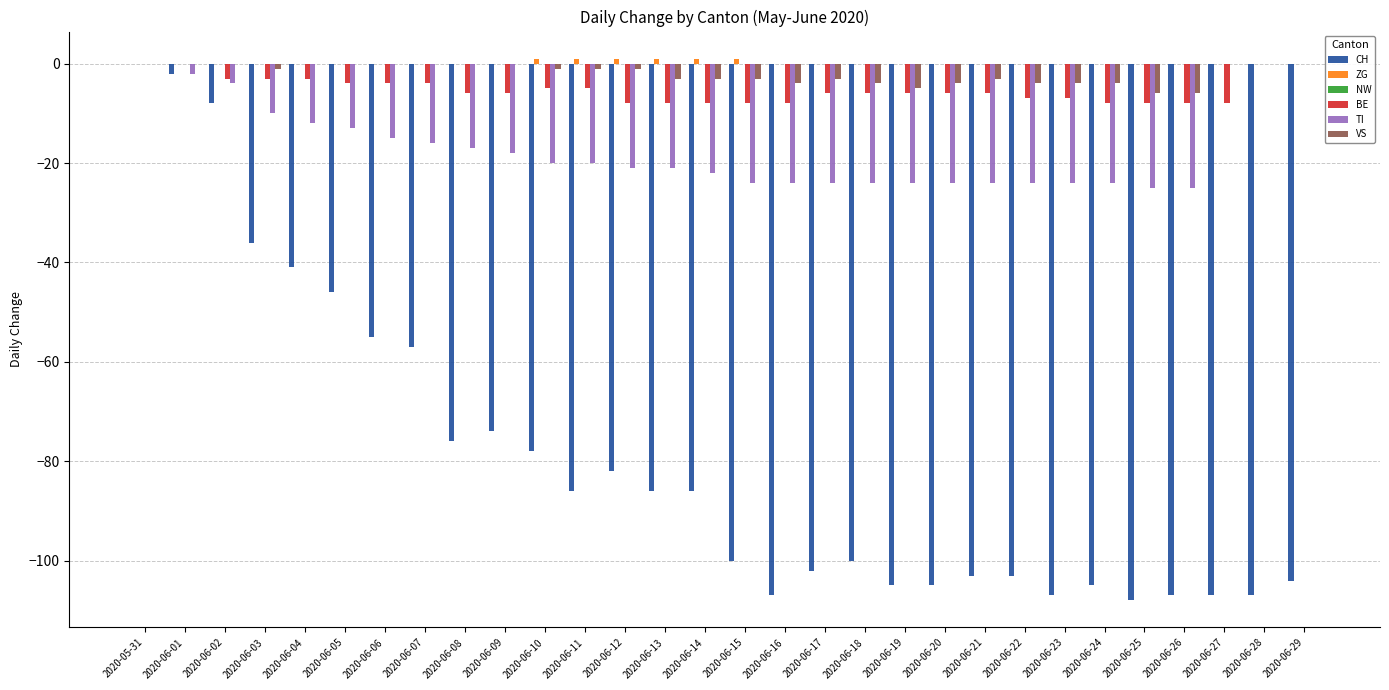

The value of CH at 2020-06-26 is -107. True or false?

True